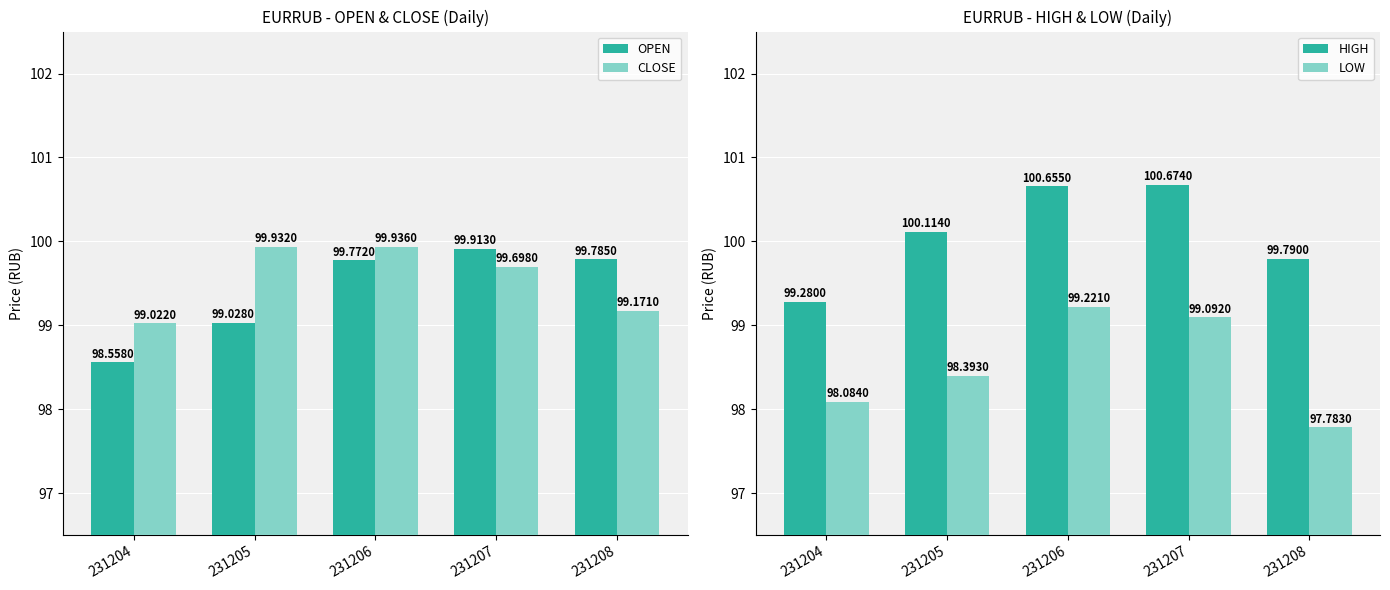

Which series changed the most between 231205 and 231208?

CLOSE